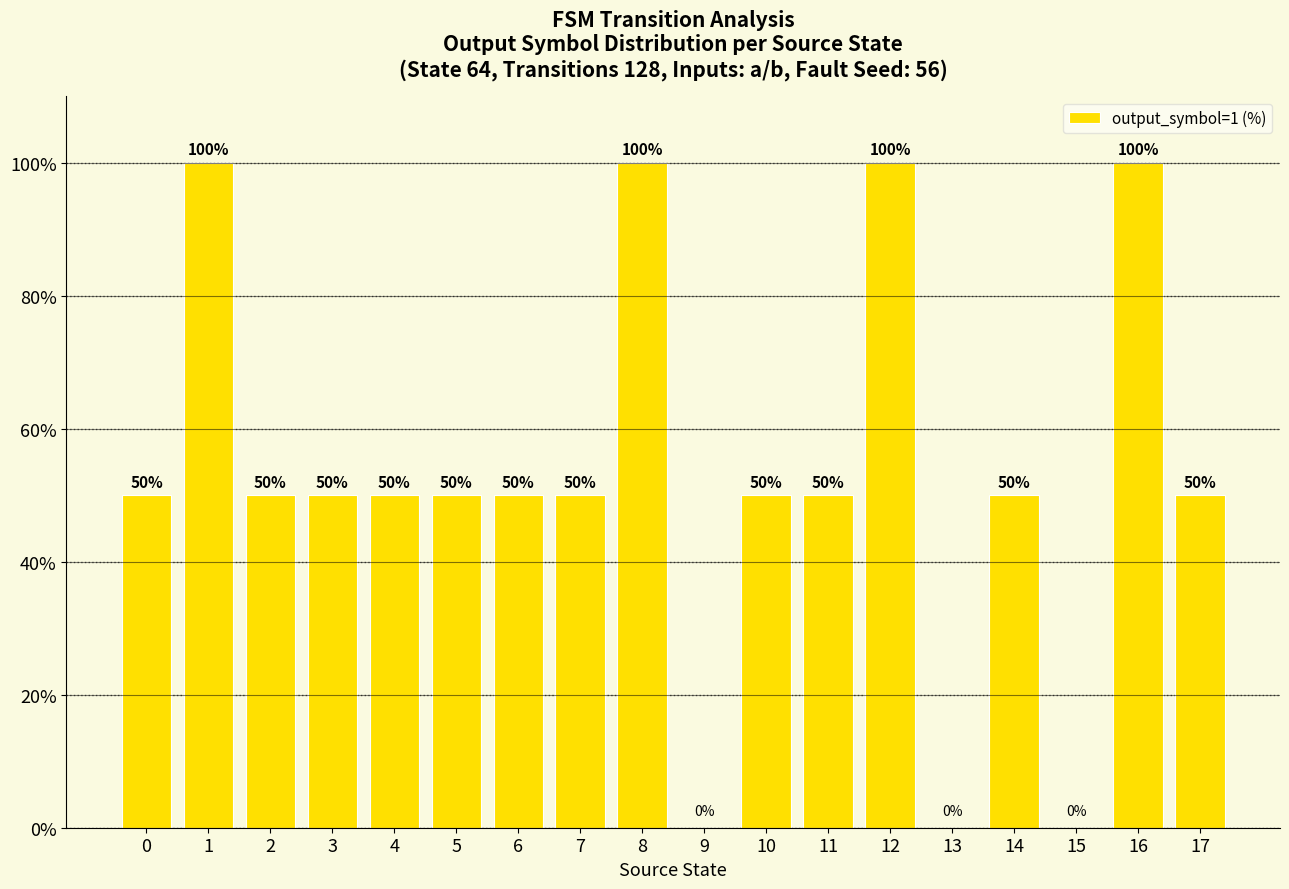

Reading left to right, list all the values displayed in this chart.

50	100	50	50	50	50	50	50	100	0	50	50	100	0	50	0	100	50